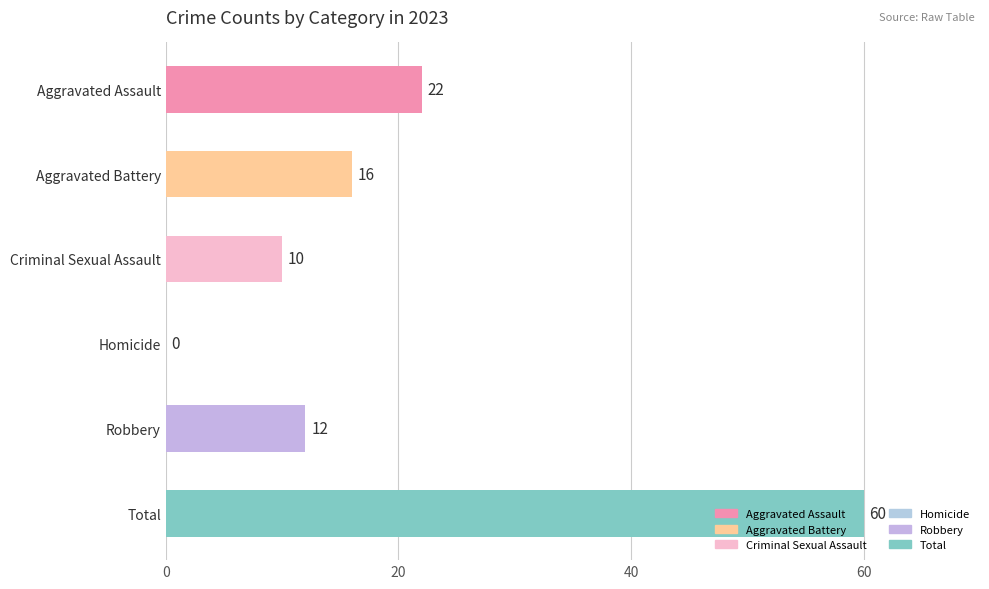

Is it true that the value at Aggravated Battery is 16?

True